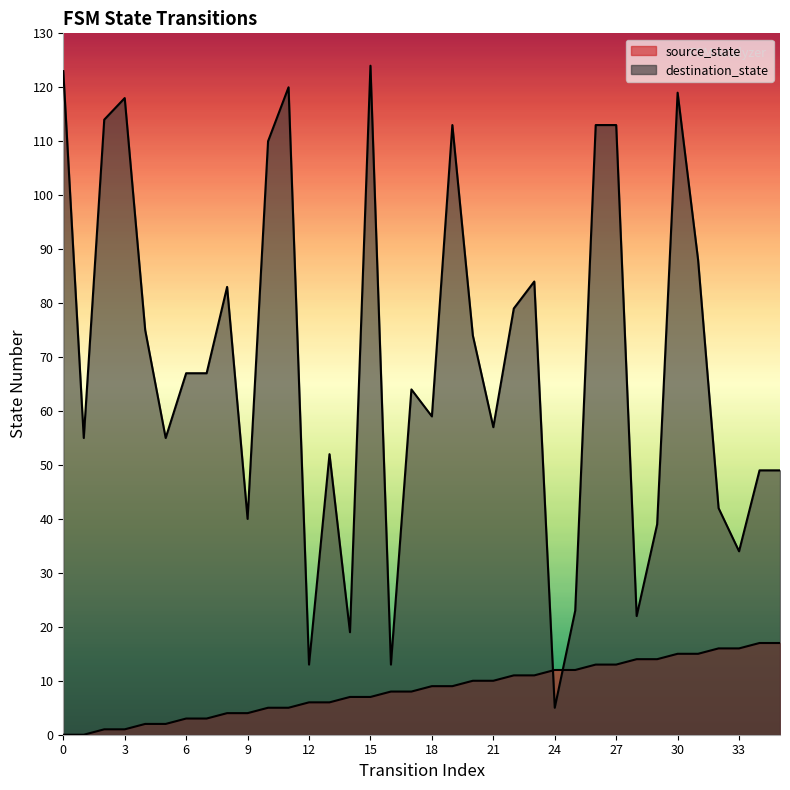

At which label does destination_state reach its peak?

15